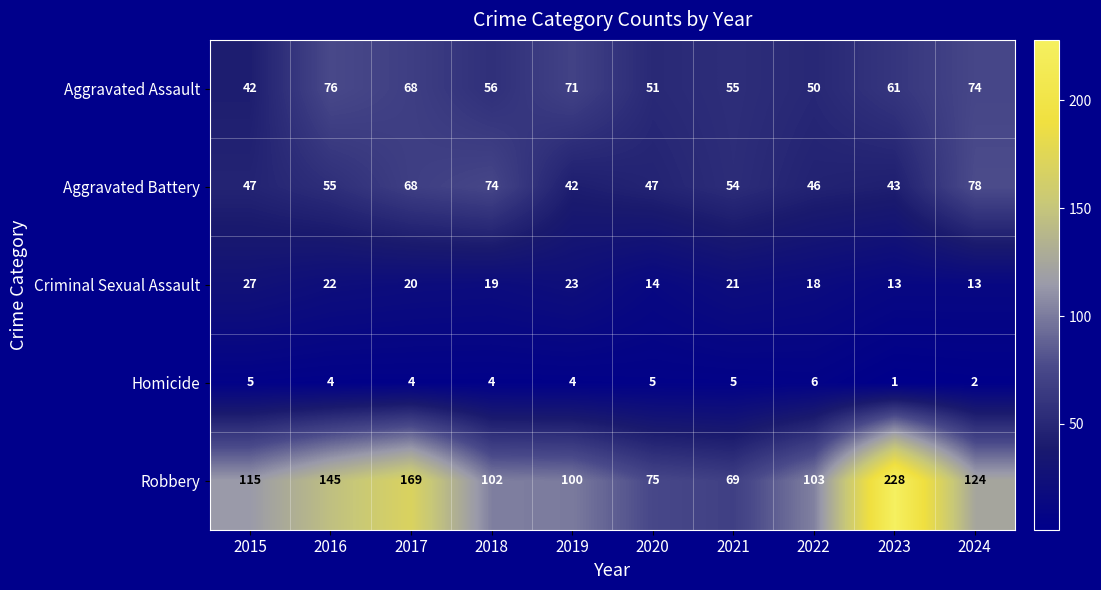

Count the number of data series in this chart.

5